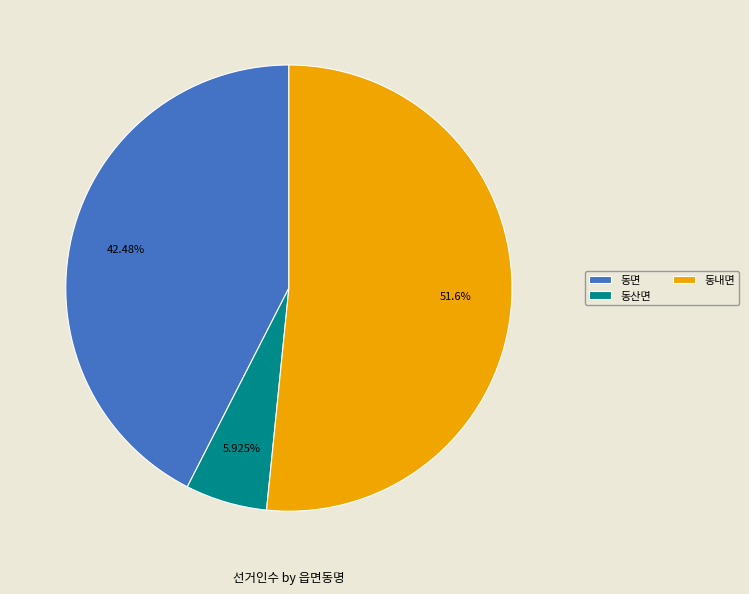

What percentage is the 동내면 slice, to the nearest percent?

52%